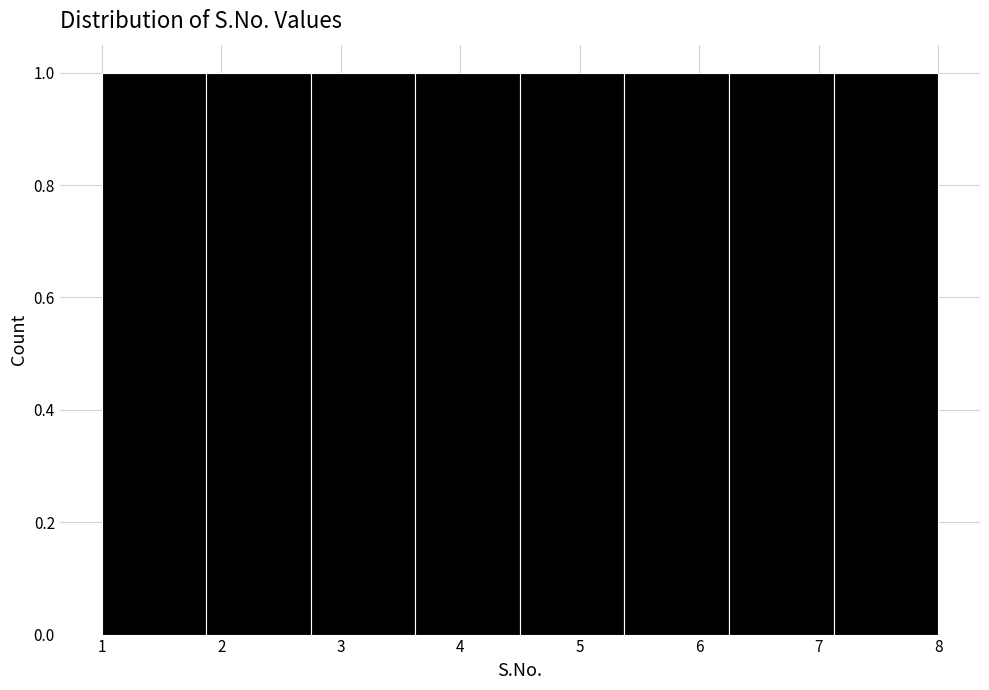

Reading left to right, transcribe this chart: for each bar, give the range it covers on the x-axis and its height. Neither the bar edges nor the heights are printed on the chart, so give them approximately, as read against the axes.

1.0 to 1.9: 1
1.9 to 2.8: 1
2.8 to 3.6: 1
3.6 to 4.5: 1
4.5 to 5.4: 1
5.4 to 6.3: 1
6.3 to 7.1: 1
7.1 to 8.0: 1